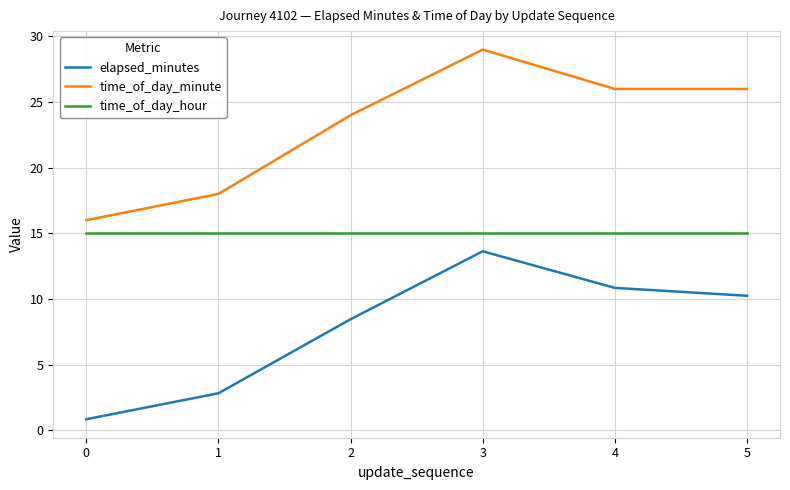

The elapsed_minutes series shows 10.2 at 5. True or false?

True